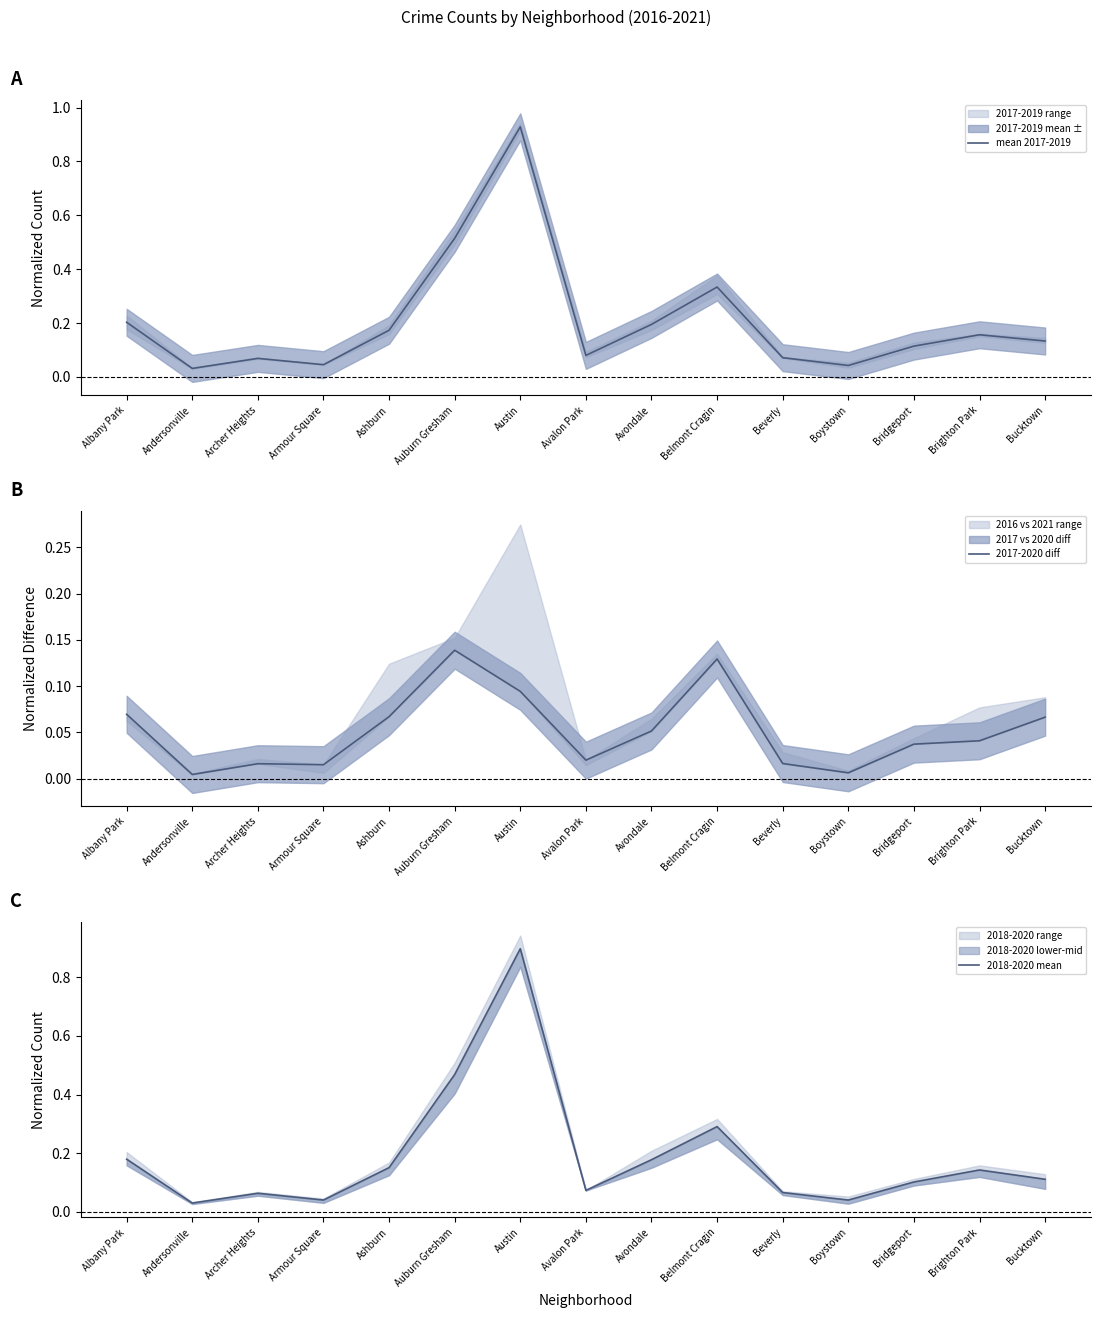

Which label corresponds to the smallest value in the chart?

Andersonville